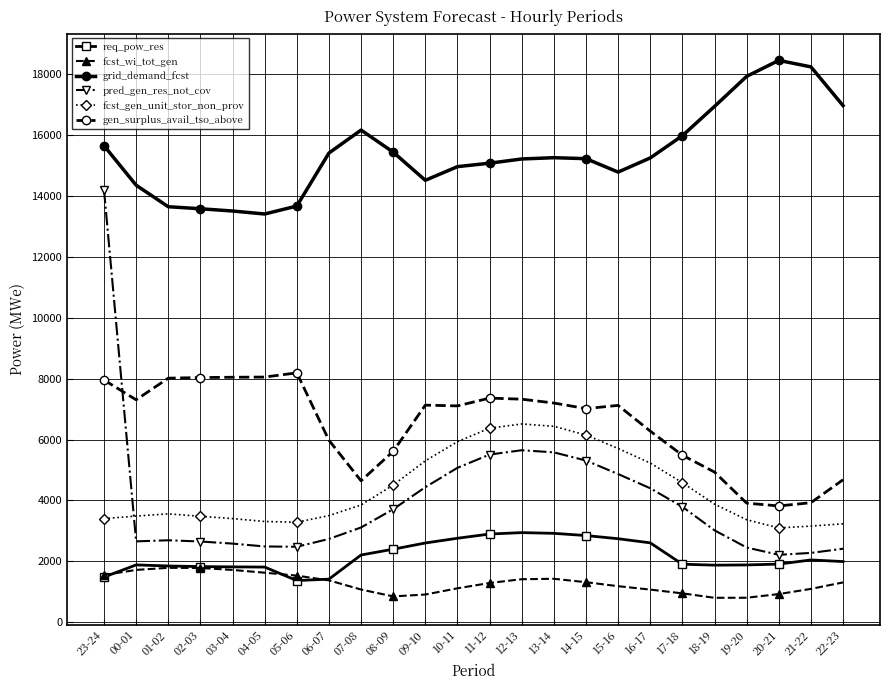

What is the lowest value of the fcst_gen_unit_stor_non_prov series?

3097